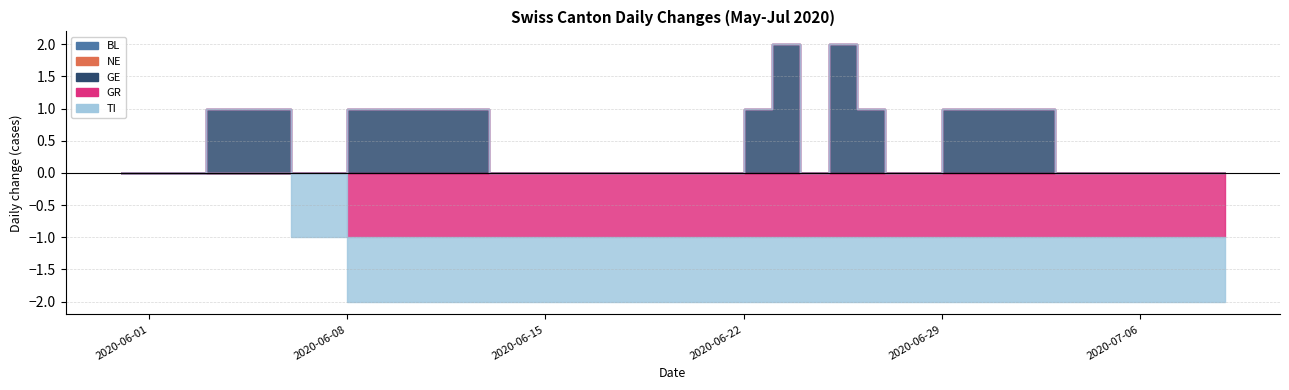

True or false: GR has more than 2 interior local peaks.

False